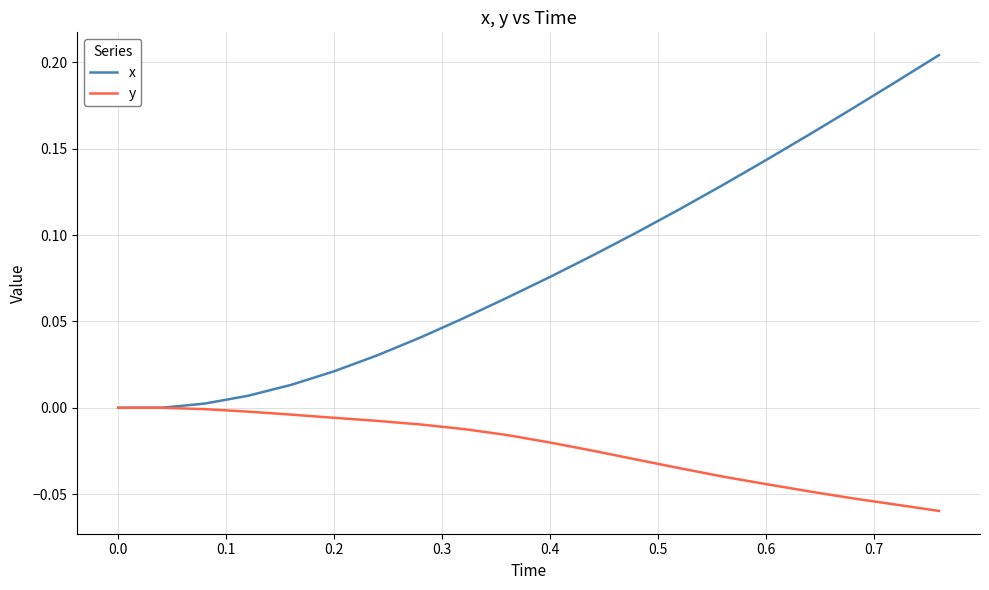

Which series has the widest spread of values?

x